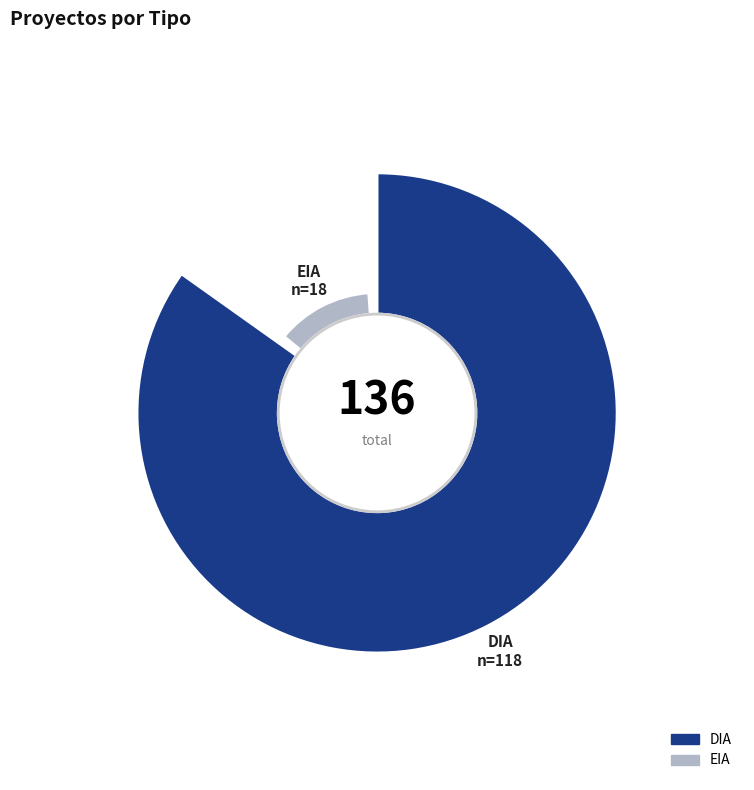

What is the smallest slice in the pie chart?

EIA